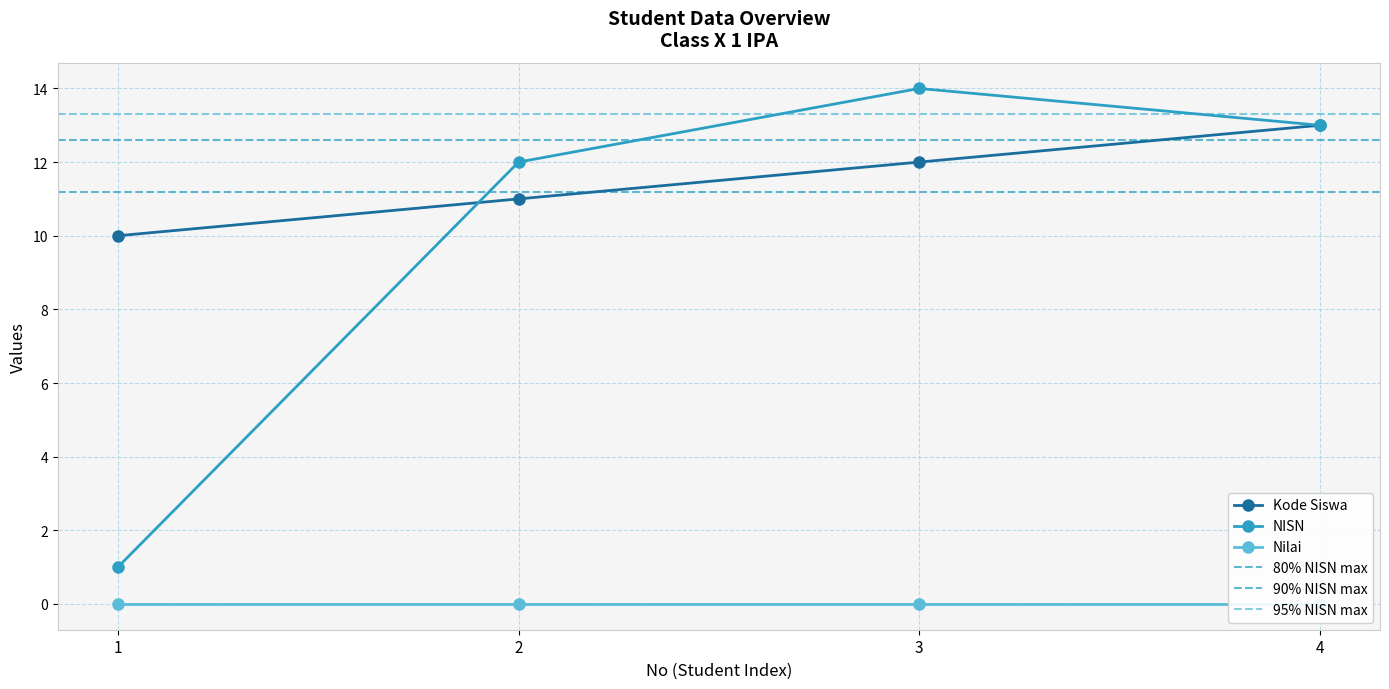

Where do Kode Siswa and NISN first cross each other?

1 and 2